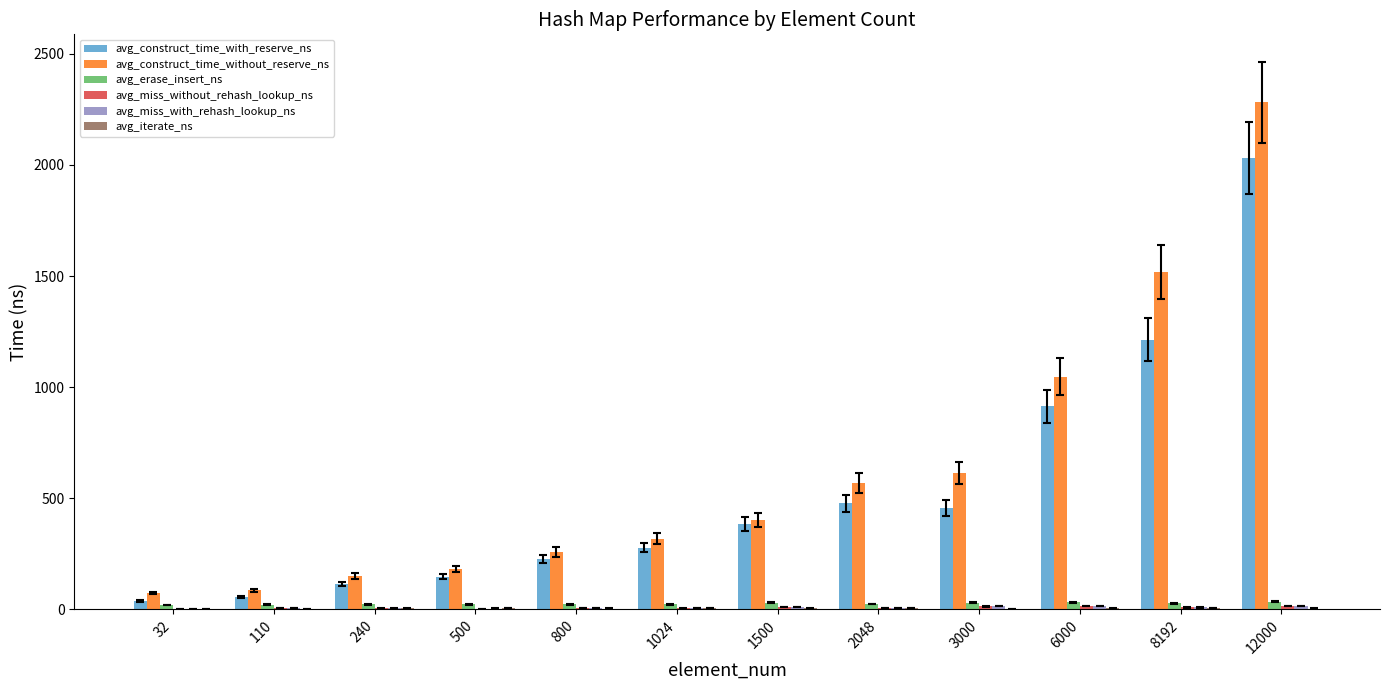

Where is avg_construct_time_without_reserve_ns nearest to the value 1177?

6000